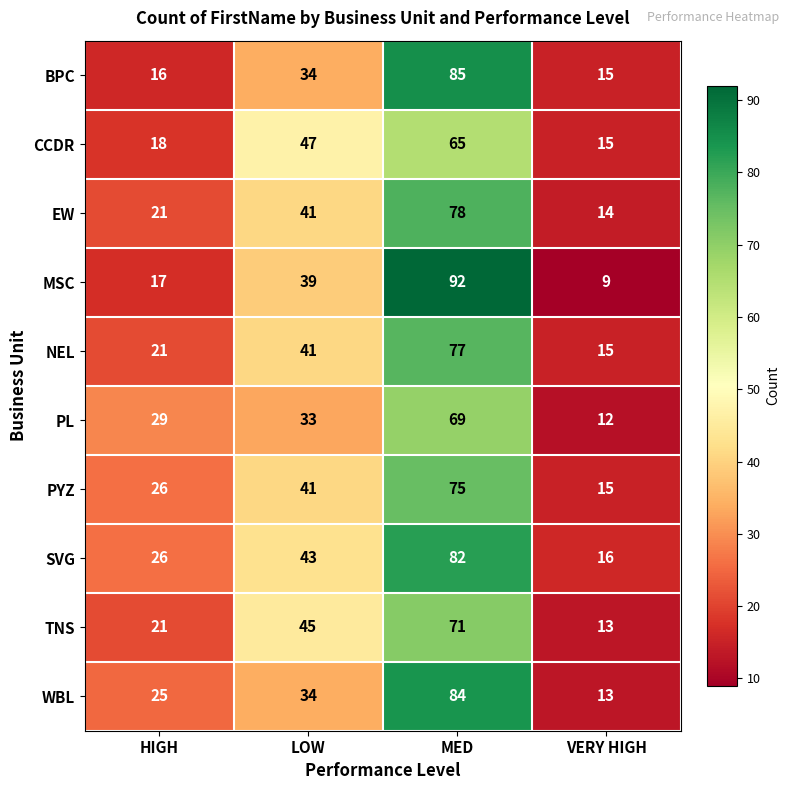

Rank the categories by SVG value from lowest to highest.

VERY HIGH, HIGH, LOW, MED